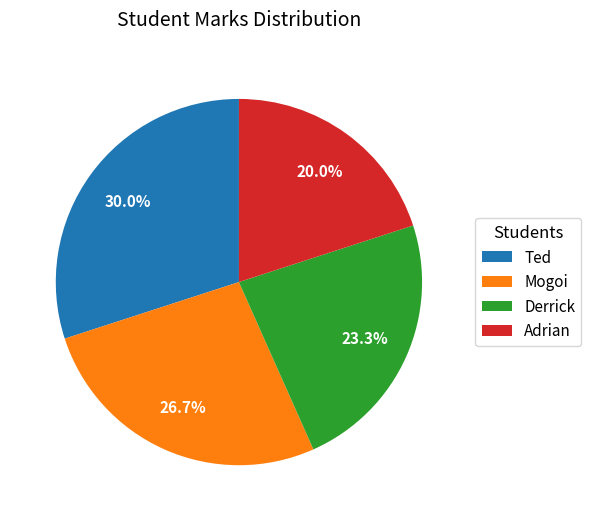

Do Mogoi and Ted together represent more than half of the pie?

Yes